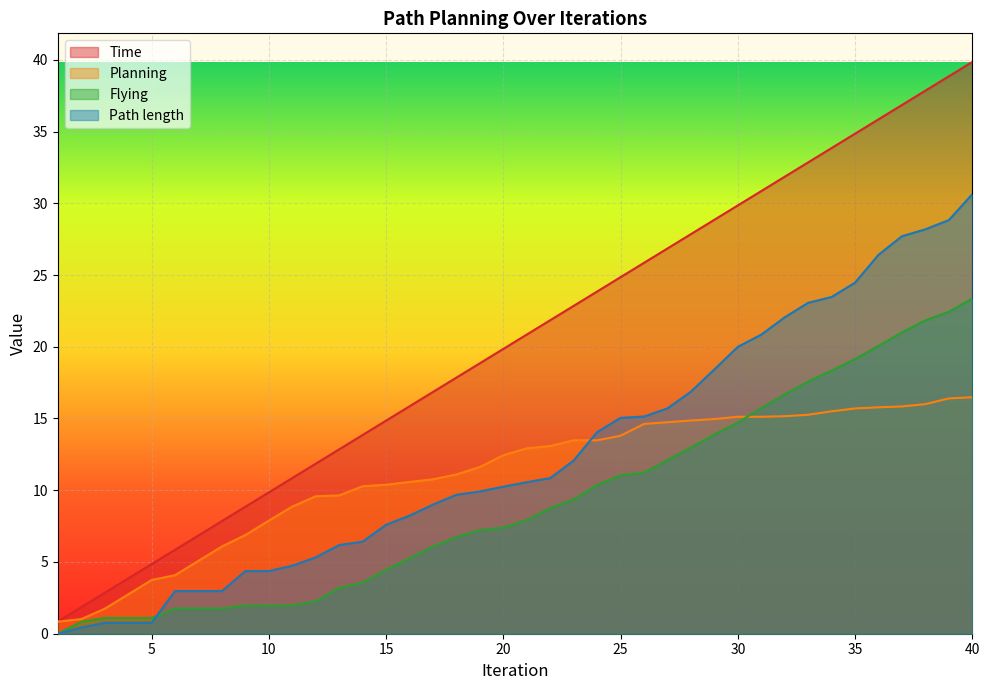

What is the value of the Time point at the 18th from the left?

17.9